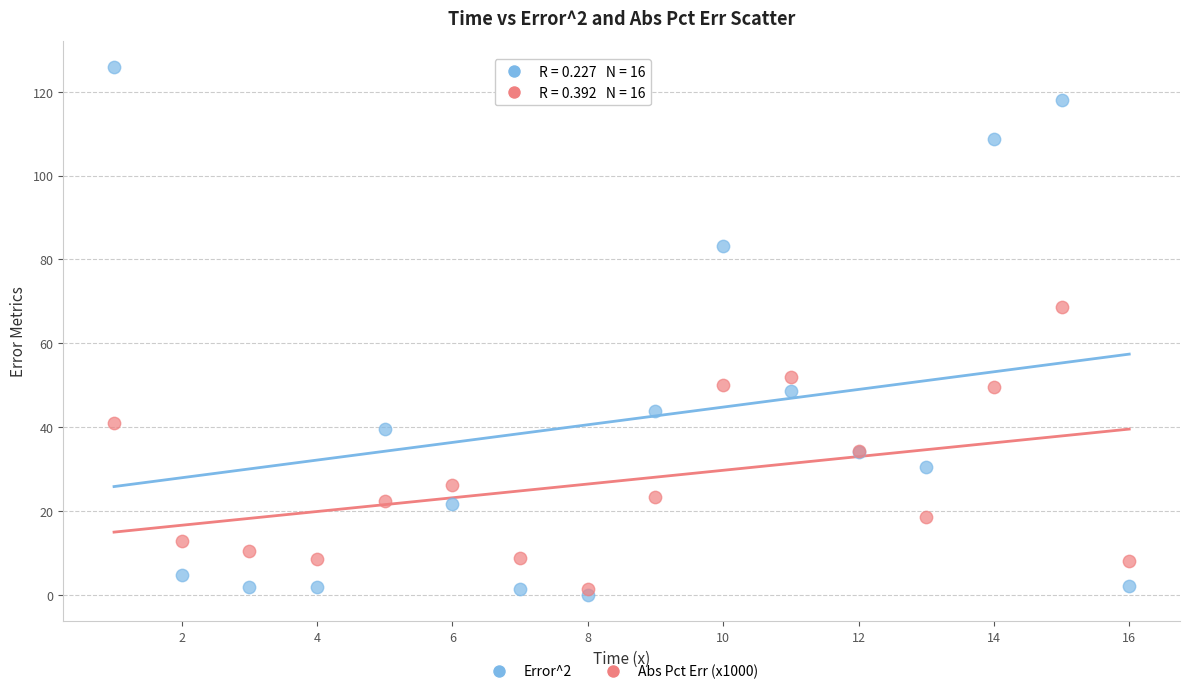

Across all series, what Y value is closest to 62?

68.7